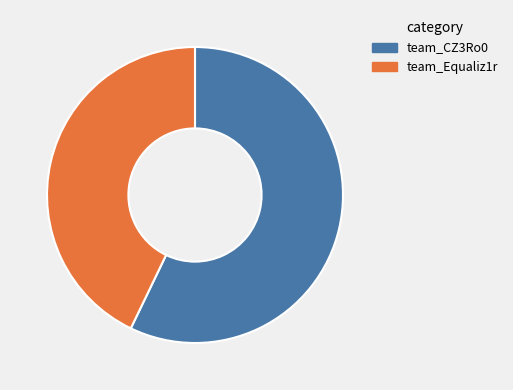

Do team_Equaliz1r and team_CZ3Ro0 together represent more than half of the pie?

Yes